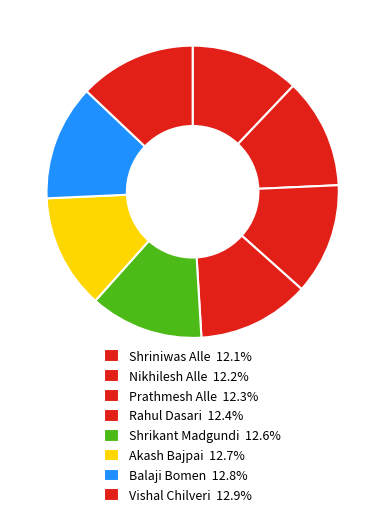

Count the number of slices in the pie.

8